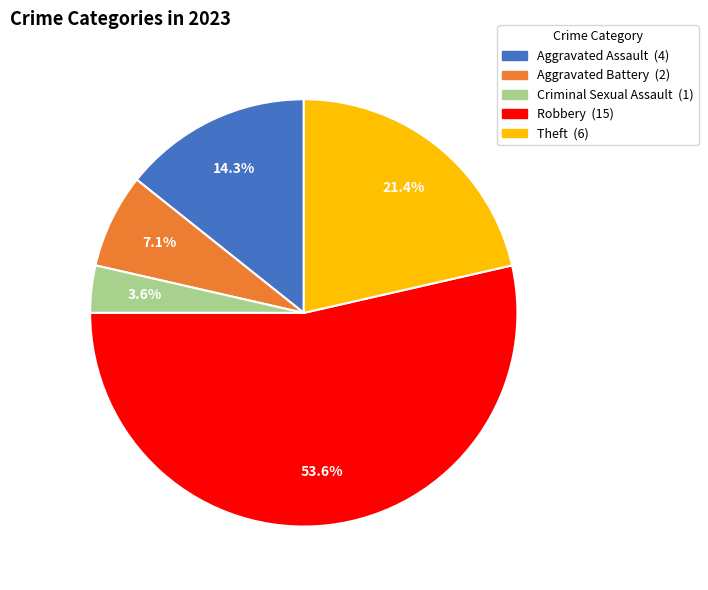

To the nearest percent, what is the difference between the largest and smallest slice percentages?

50%